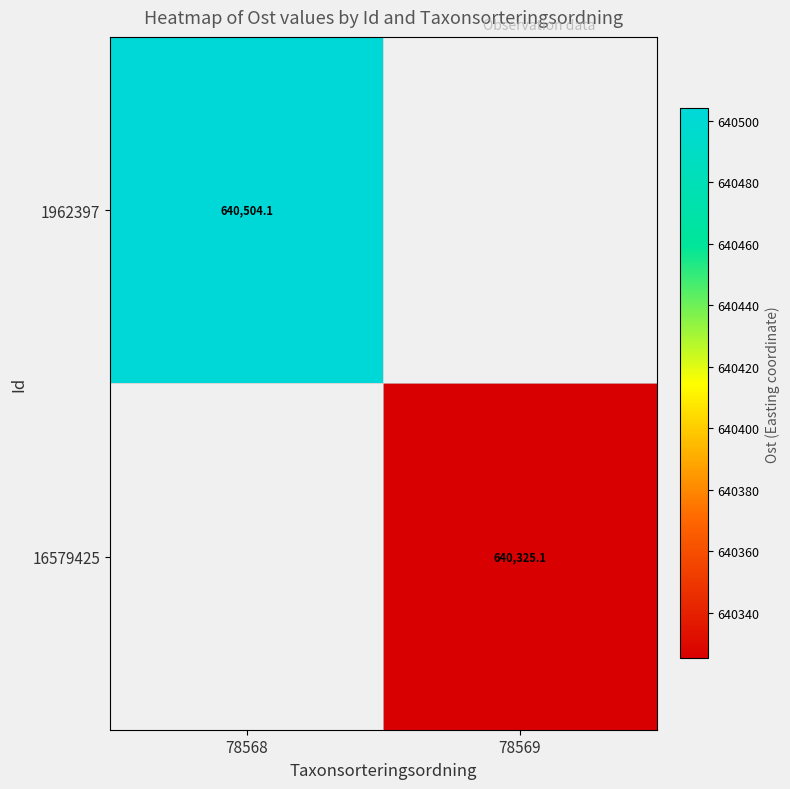

At which category does the chart reach its minimum across all series?

78569